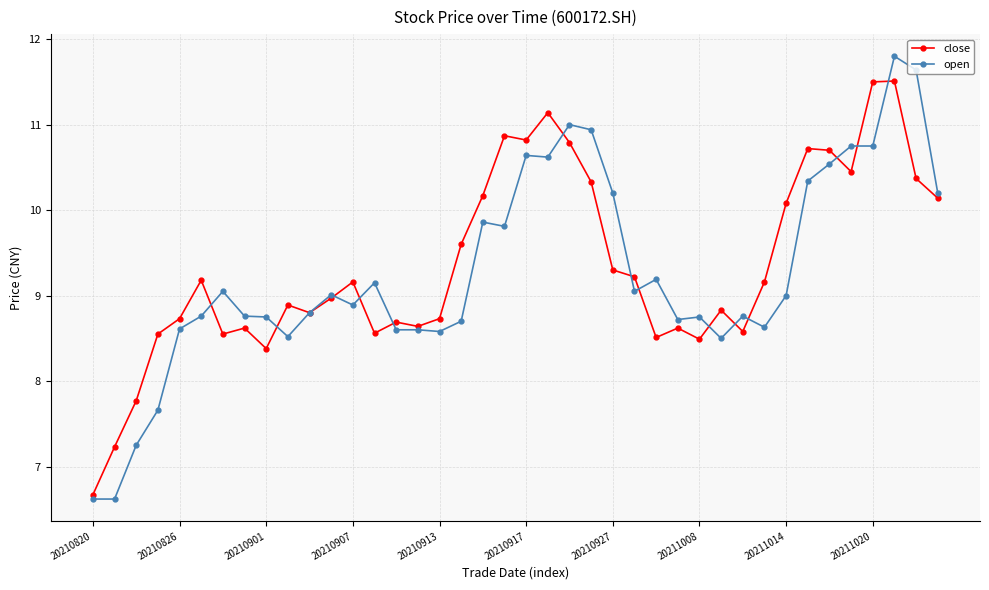

What is the minimum value shown in the chart?

6.6